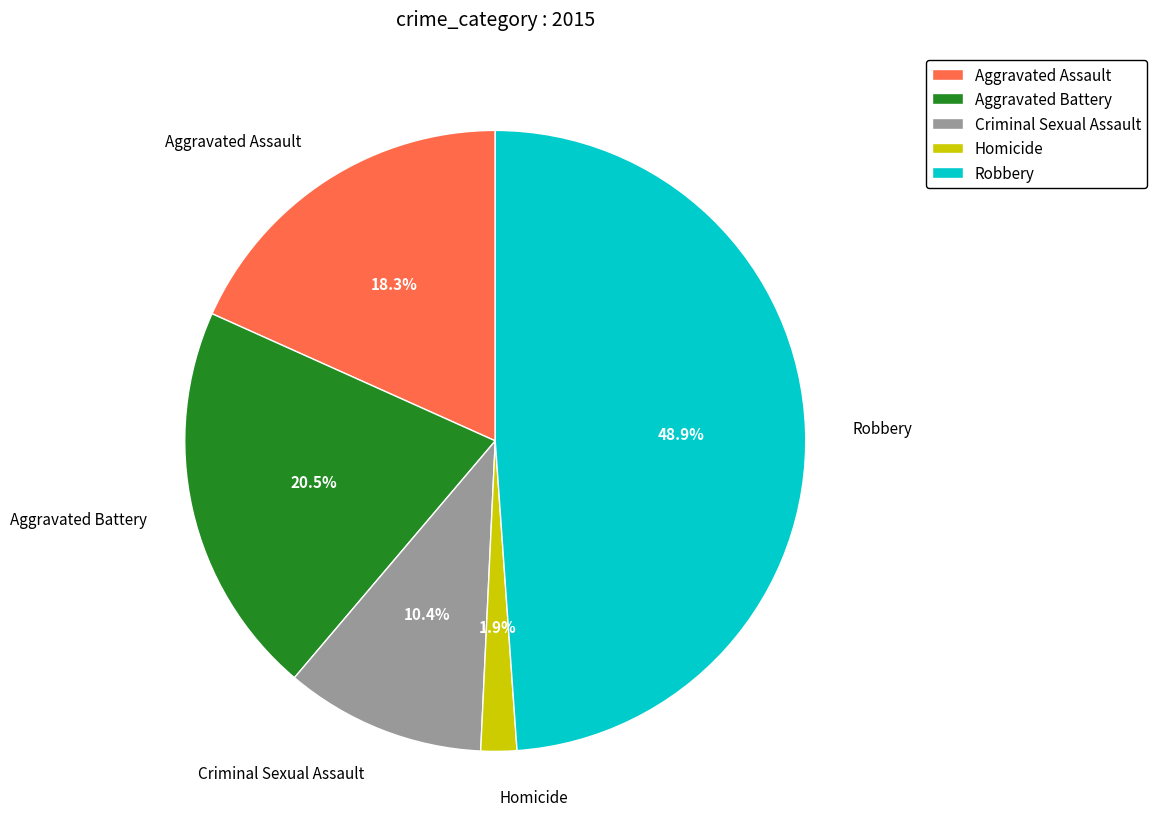

What is the ratio of the value at Aggravated Assault to the value at Robbery?

0.4